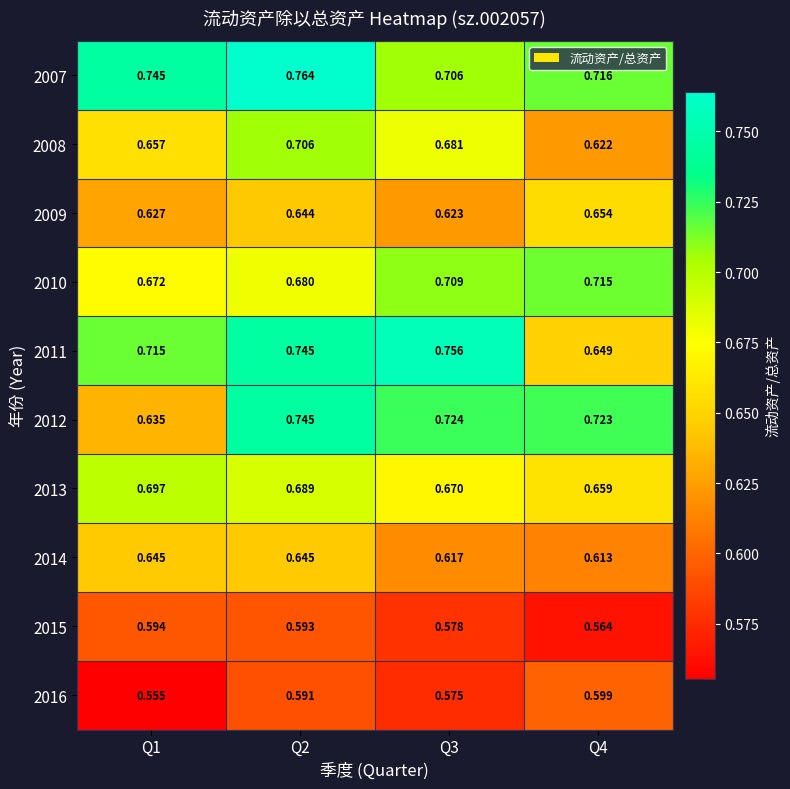

Rank the series by their maximum value, from highest to lowest.

2007, 2011, 2012, 2010, 2008, 2013, 2009, 2014, 2016, 2015